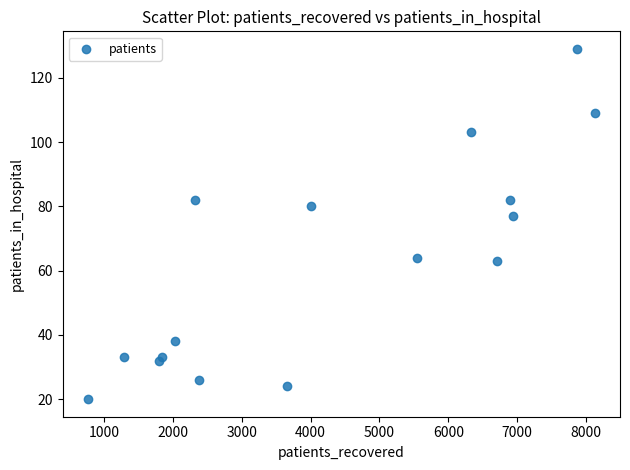

What Y value in the scatter plot is closest to 74?

77